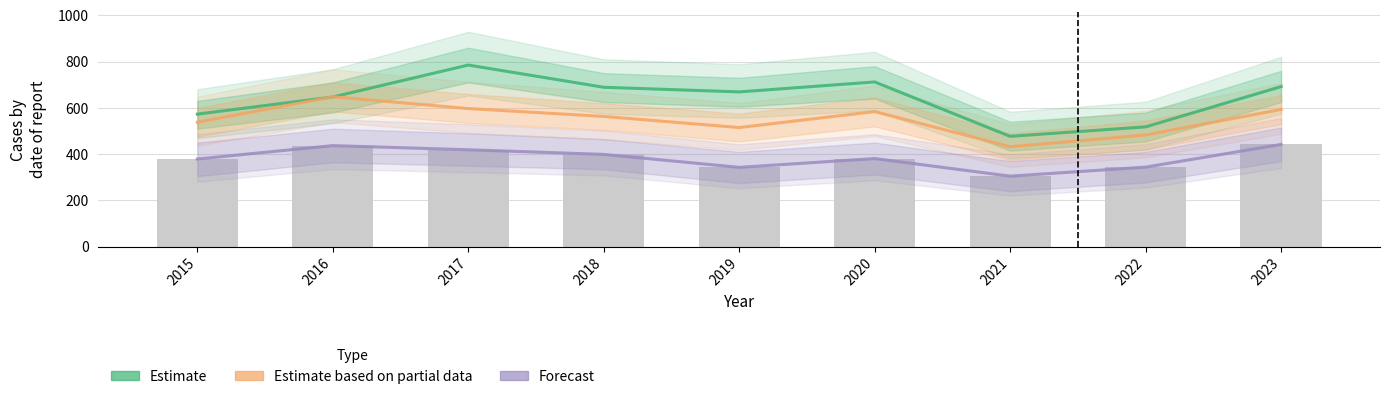

At which category is the sum across all series the highest?

2017